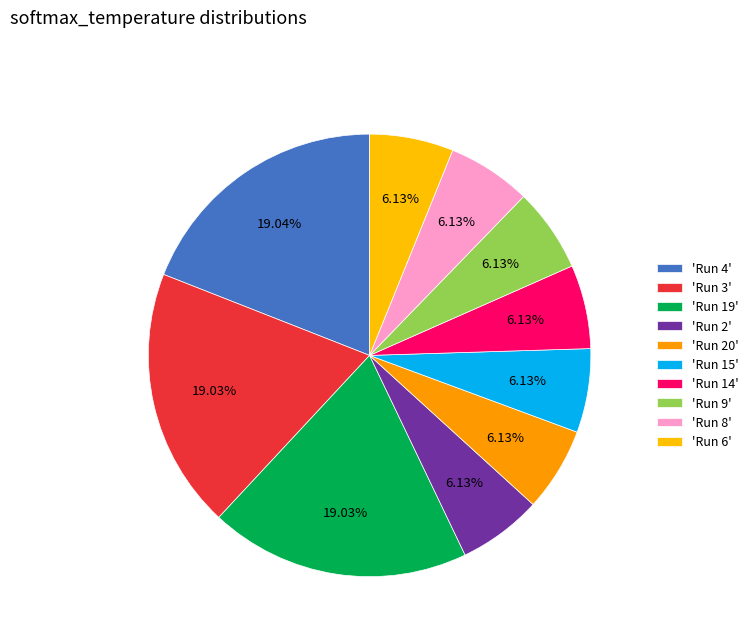

How many segments does this pie chart have?

10